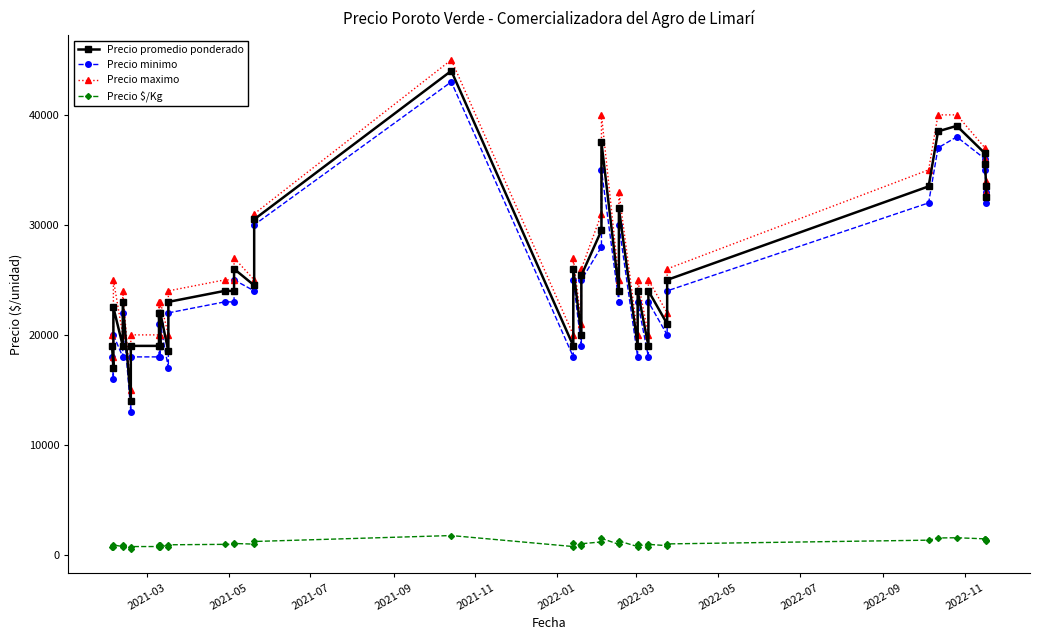

True or false: Precio $/Kg and Precio maximo intersect in this chart.

False